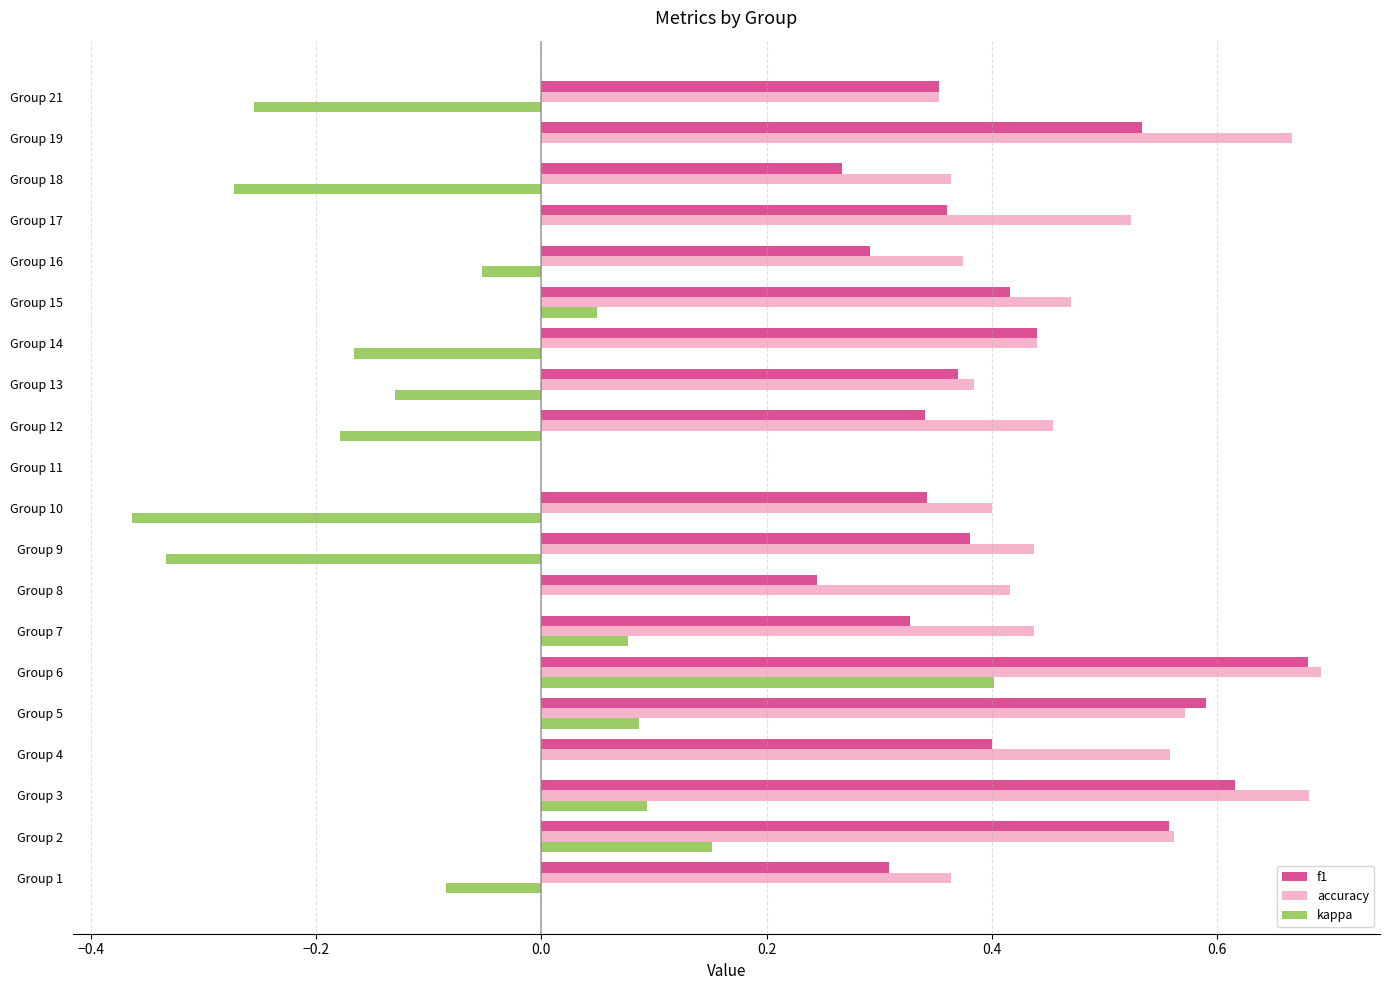

Which series changed the most between Group 2 and Group 7?

f1